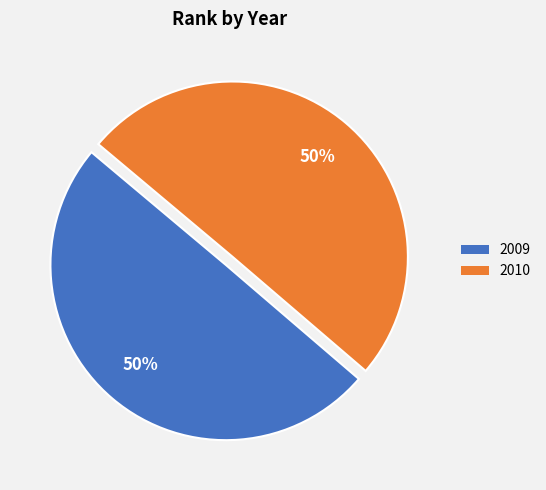

To the nearest percent, what is the combined percentage of 2009 and 2010?

100%